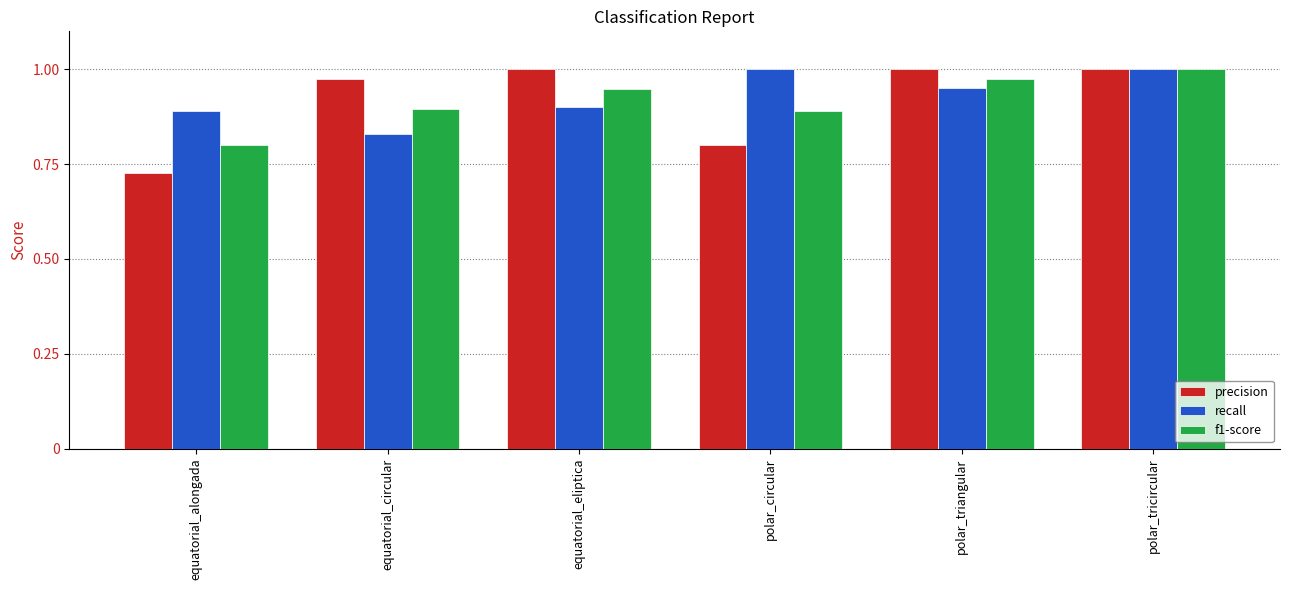

Where is recall nearest to the value 0?

equatorial_circular